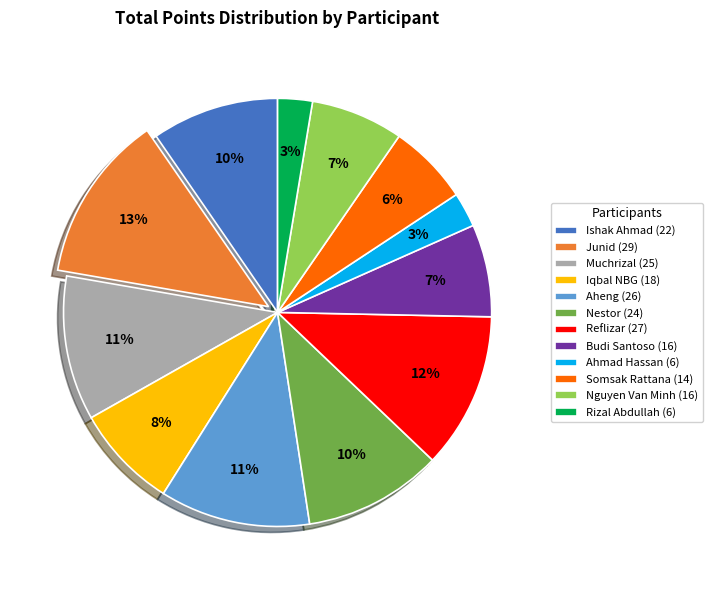

True or false: Somsak Rattana accounts for 6% of the total.

True